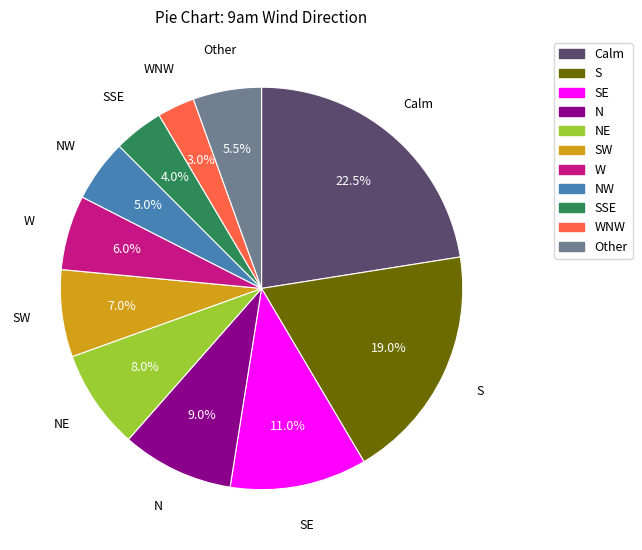

Does S account for over 50% of the chart?

No